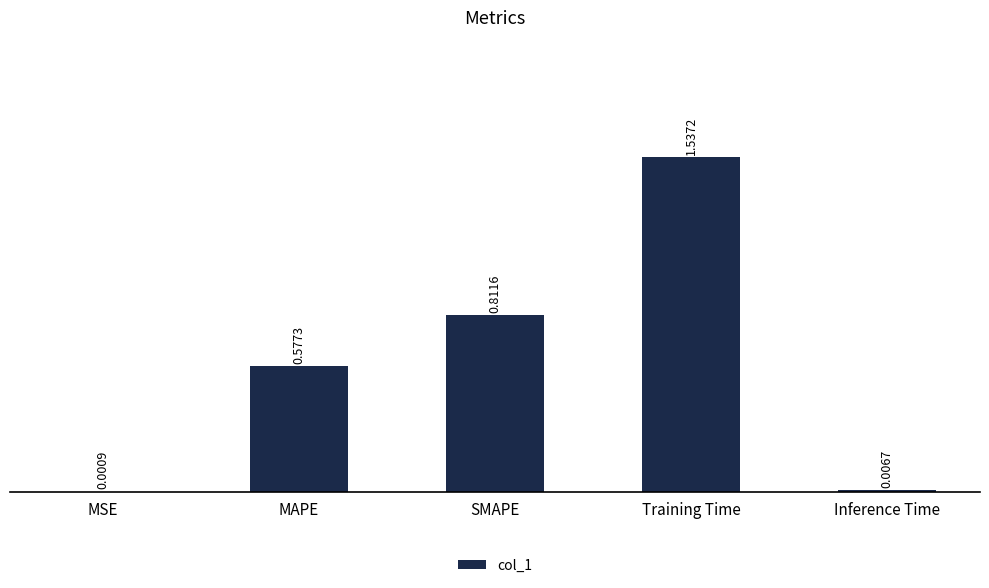

What is the sum of all values?

2.9